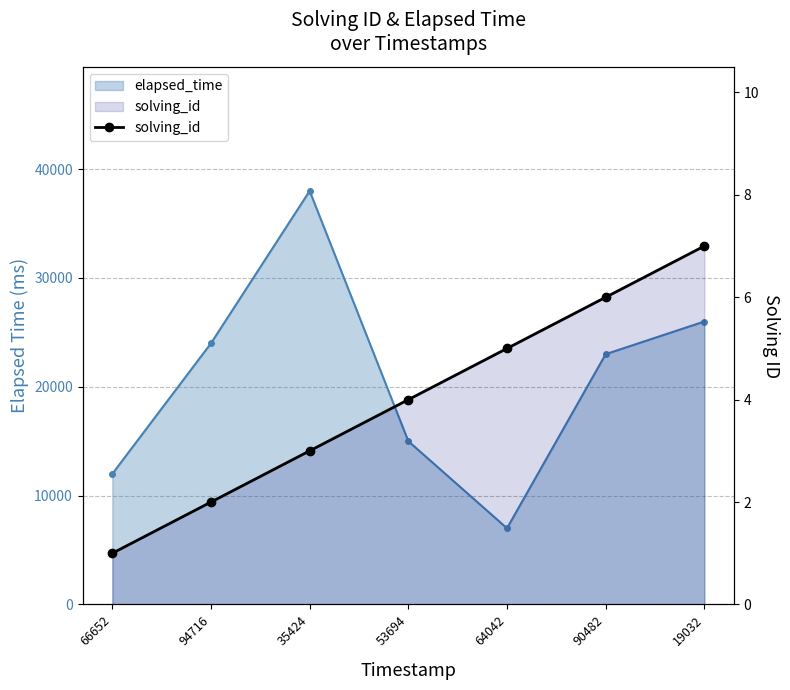

What position from the right is 53694?

4